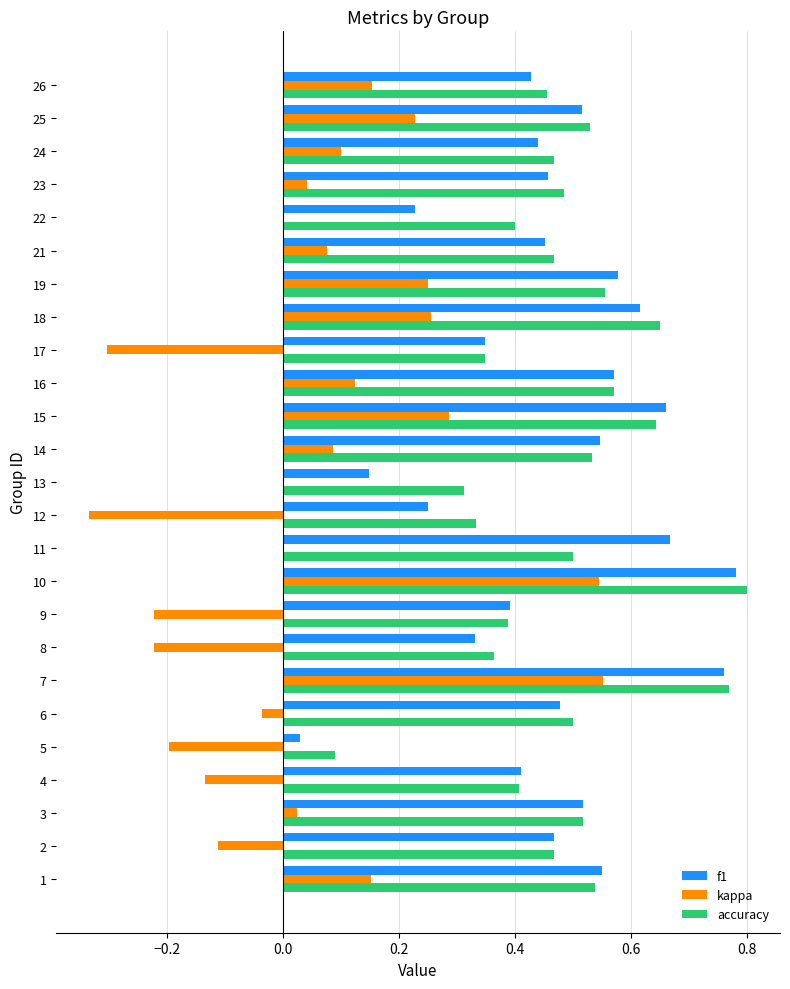

The accuracy series shows 0.5 at 3. True or false?

True